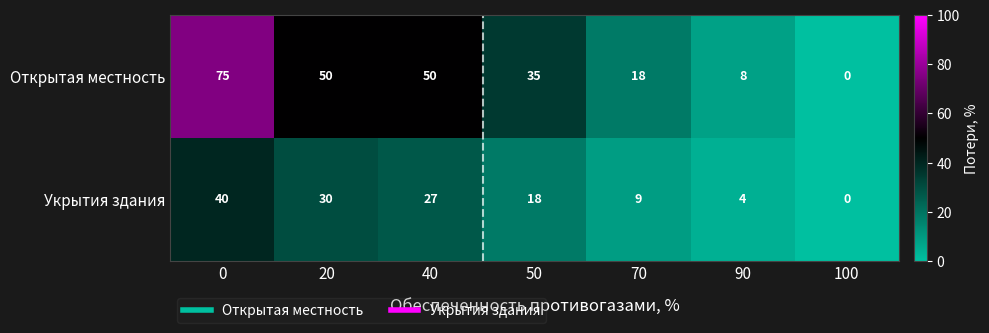

At how many categories does at least one series exceed 14?

5